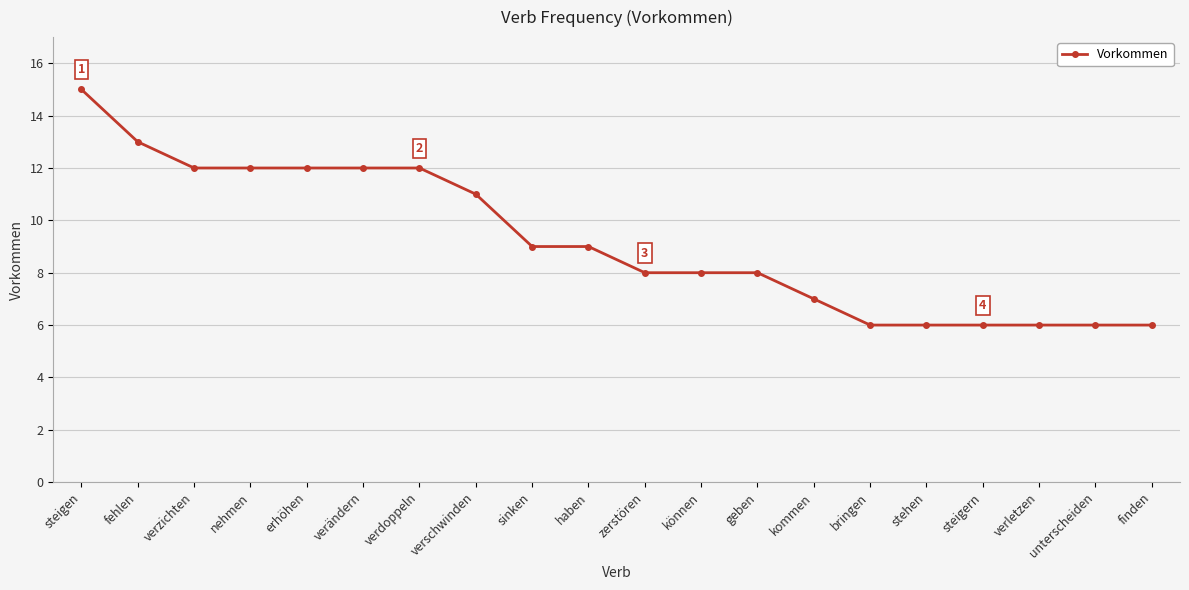

How many data points does each series have?

20